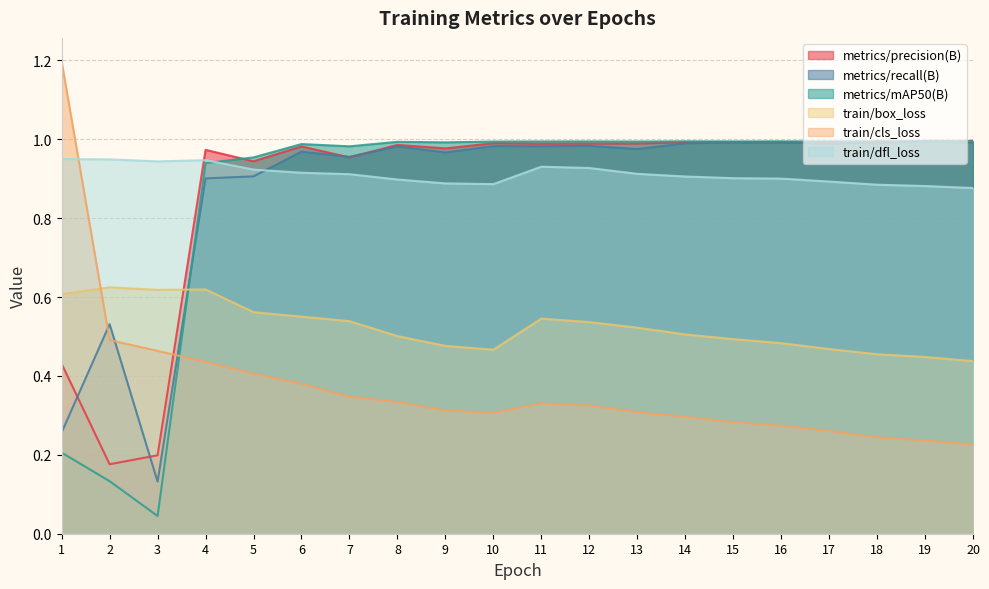

Is the value of metrics/recall(B) at 16 greater than the value of train/dfl_loss at 12?

Yes